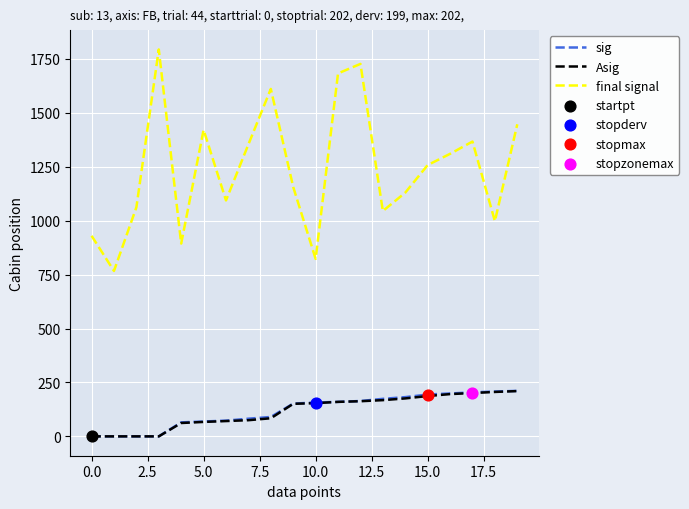

At how many categories does at least one series exceed 1455?

4